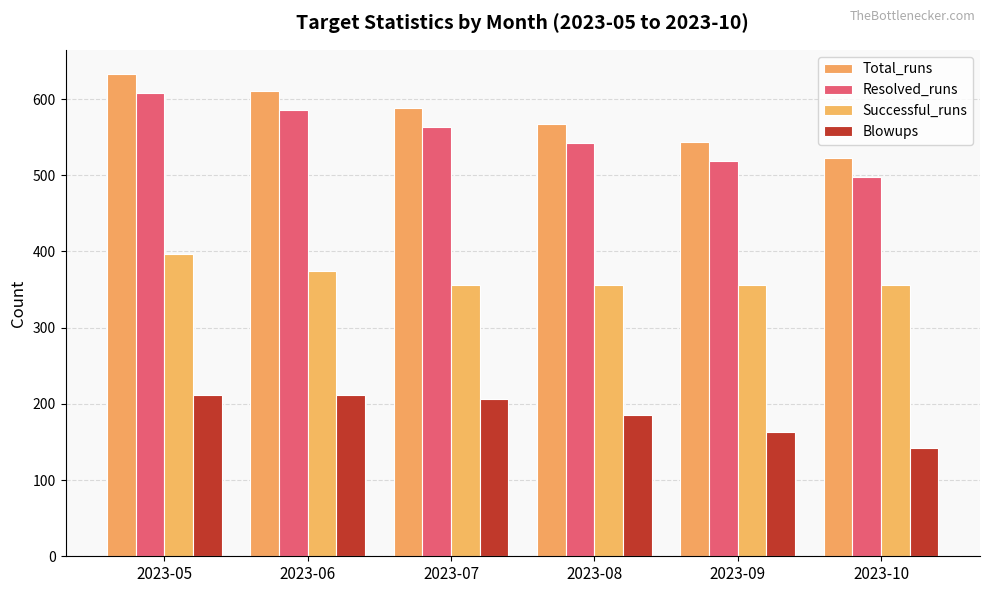

Rank the series at 2023-07 from highest to lowest value.

Total_runs, Resolved_runs, Successful_runs, Blowups